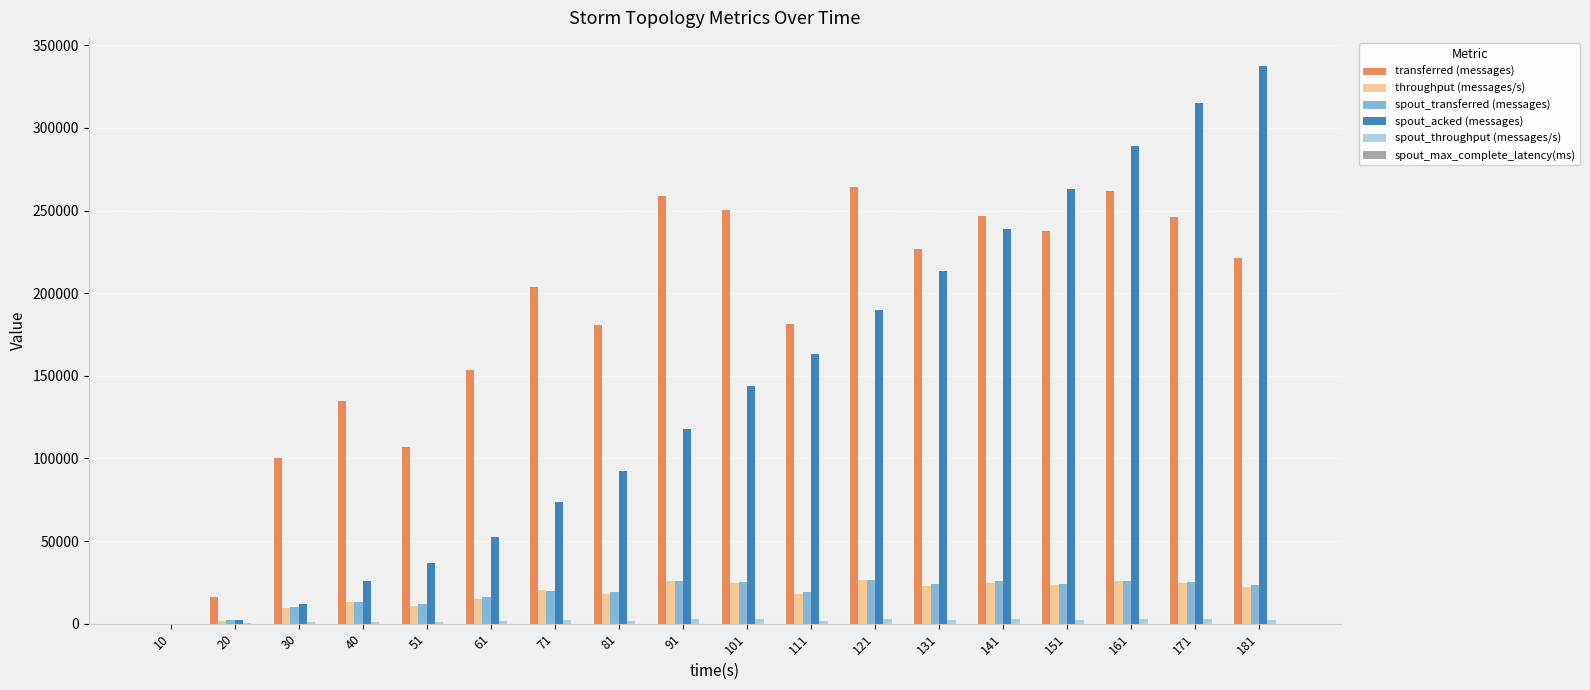

Between 61 and 81, which series saw the biggest shift?

spout_acked (messages)